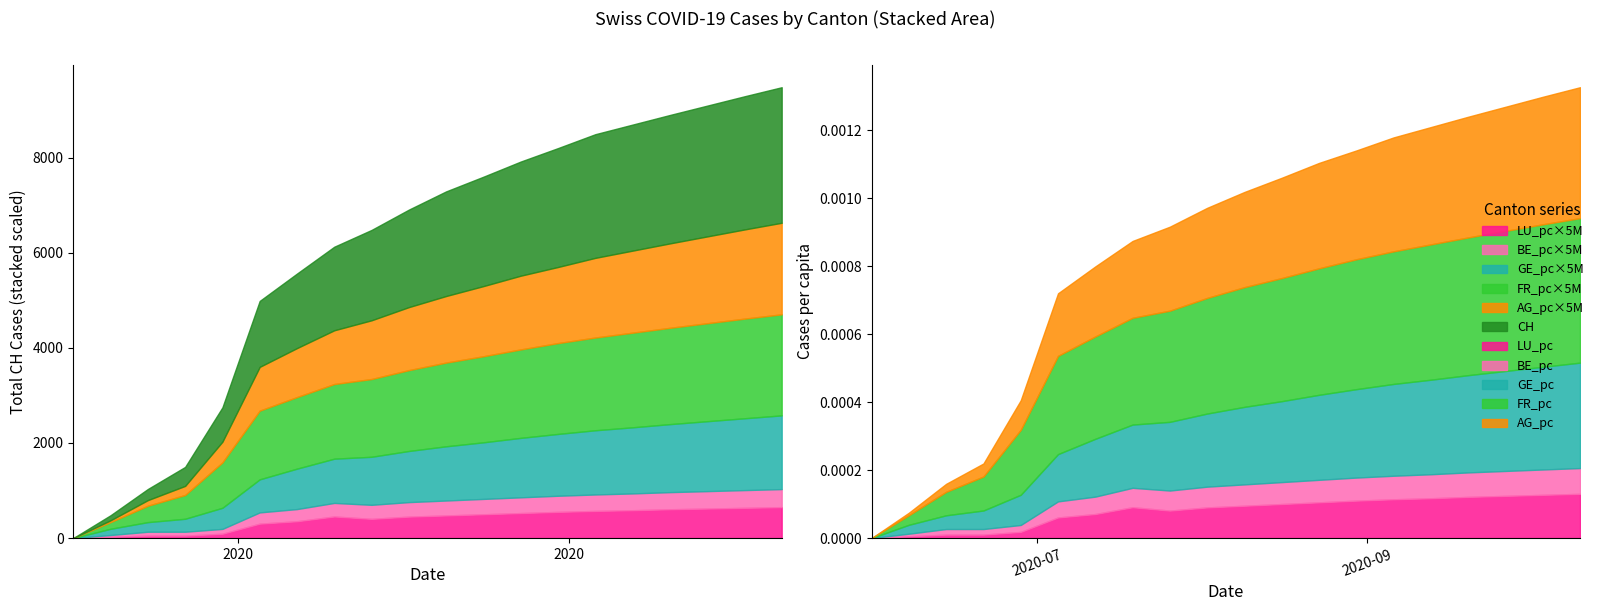

Where is BE_pc nearest to the value 0?

2020-05-31